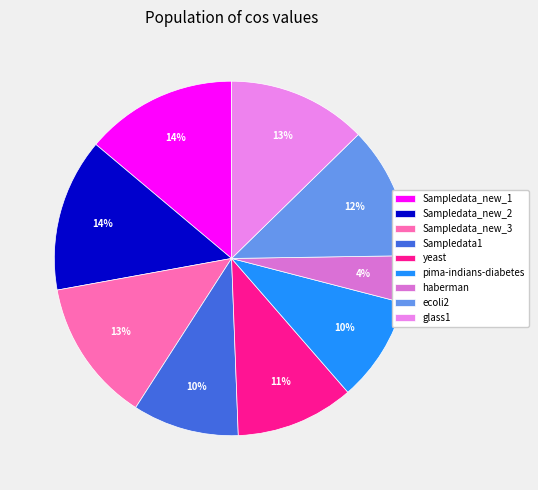

To the nearest percent, what is the average slice percentage?

11%